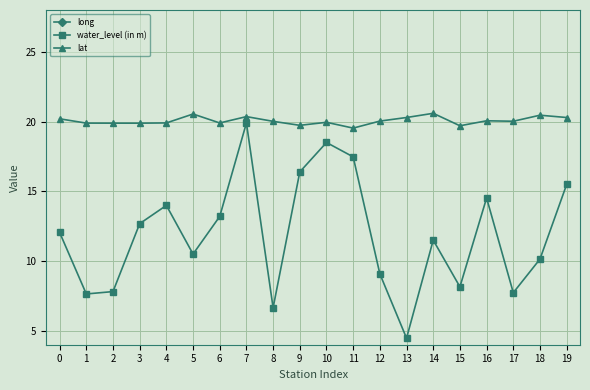

At how many categories does at least one series exceed 16?

20